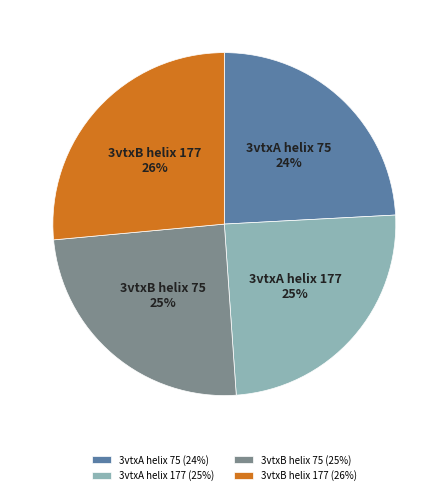

True or false: 3vtxB helix 177 accounts for 16% of the total.

False